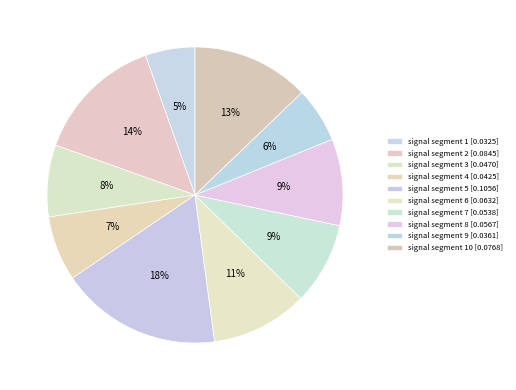

Count the number of slices in the pie.

10